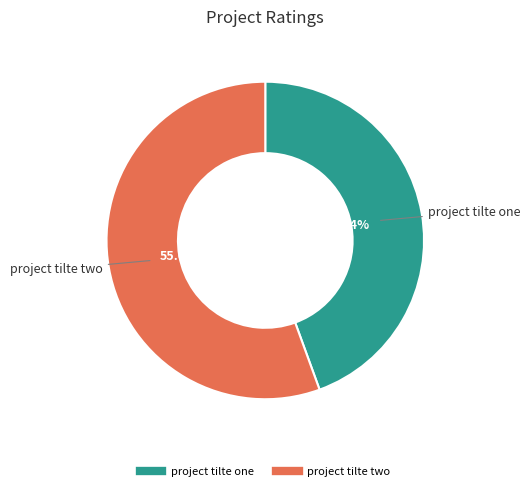

Which category has the biggest portion of the pie?

project tilte two